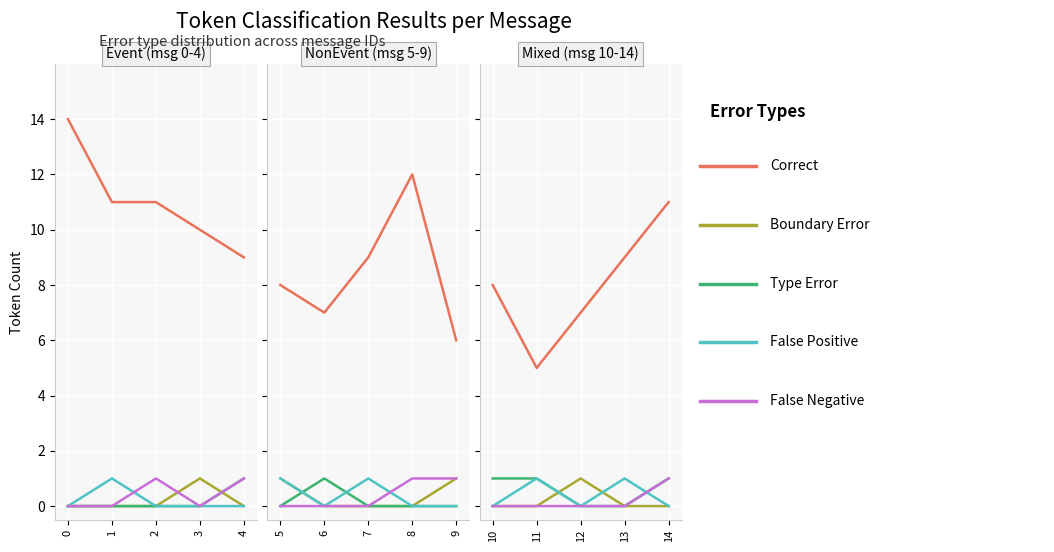

Where do Type Error and Boundary Error first cross each other?

11 and 12